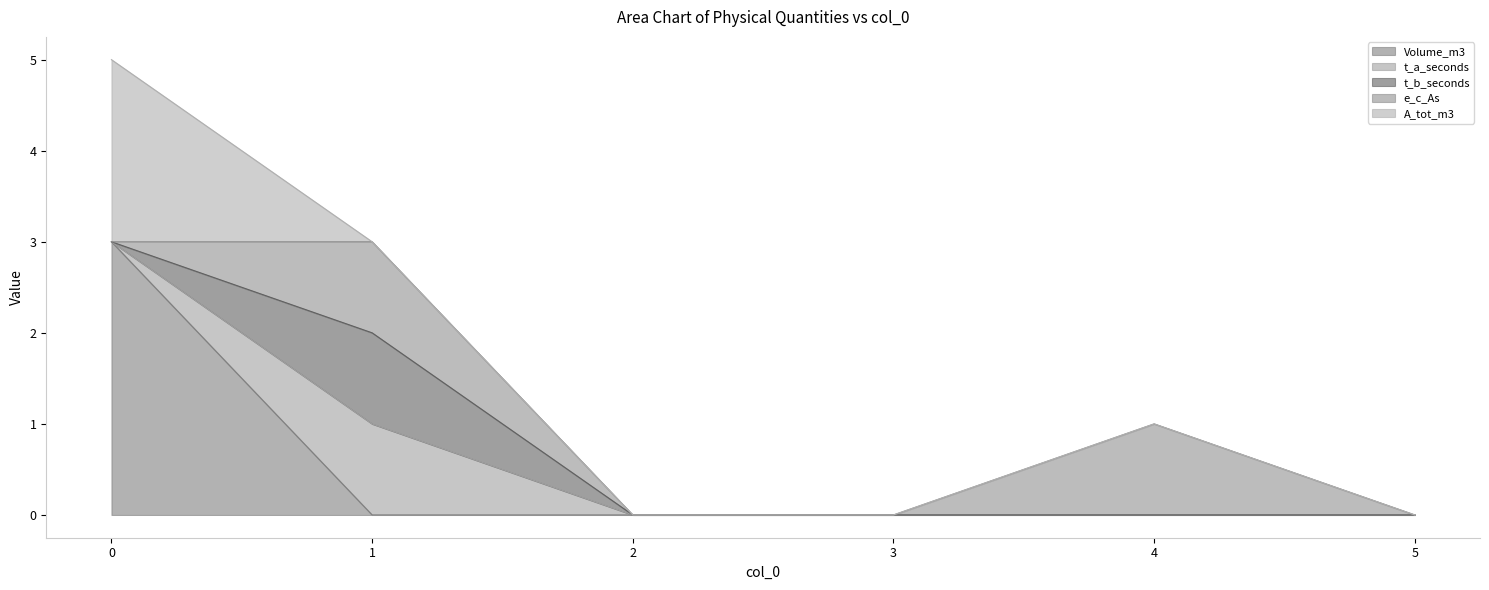

True or false: t_a_seconds and t_b_seconds cross at least once.

False